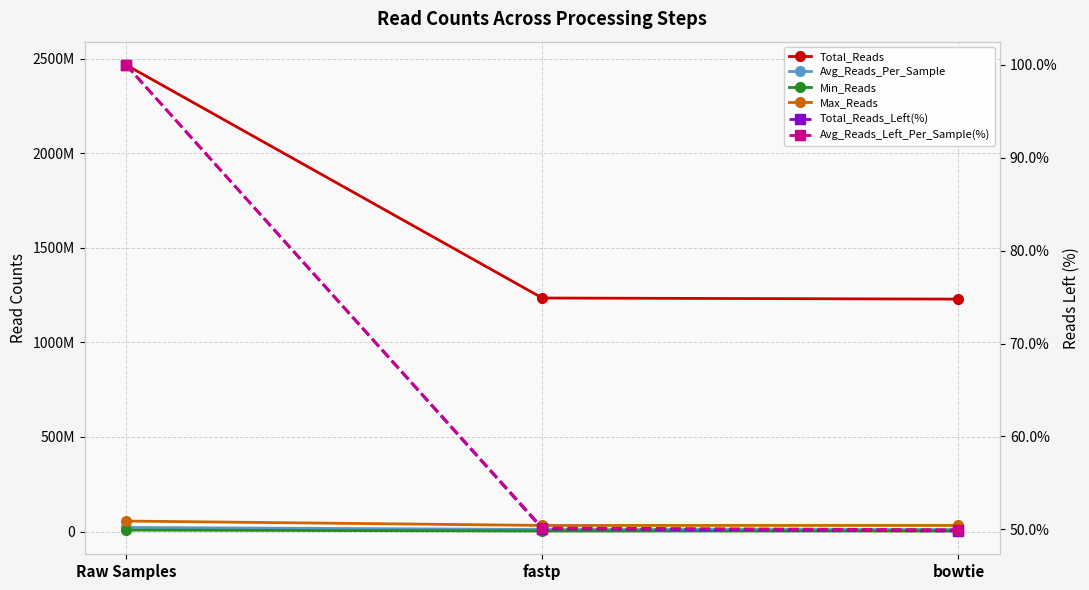

What is the value of the Total_Reads_Left(%) point at the 1st from the left?

100.0